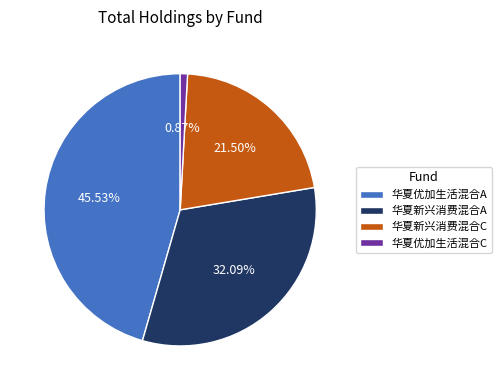

What percentage do 华夏新兴消费混合A and 华夏优加生活混合A together represent?

77.6%